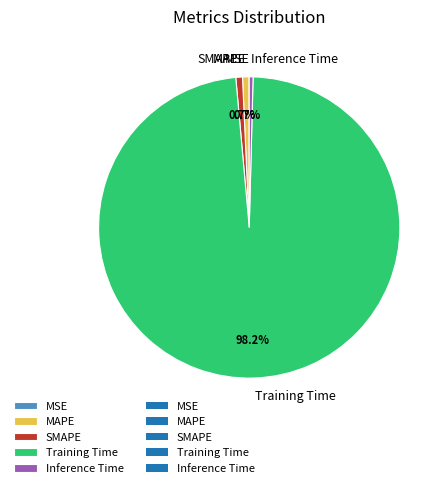

Does Training Time represent more than half of the total?

Yes